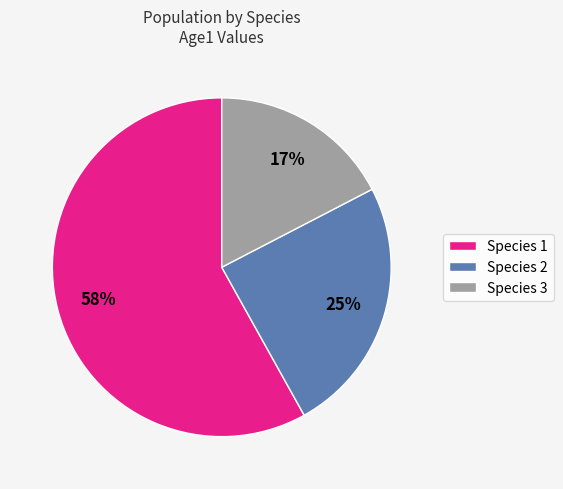

Is it true that Species 2 is 38% of the pie?

False